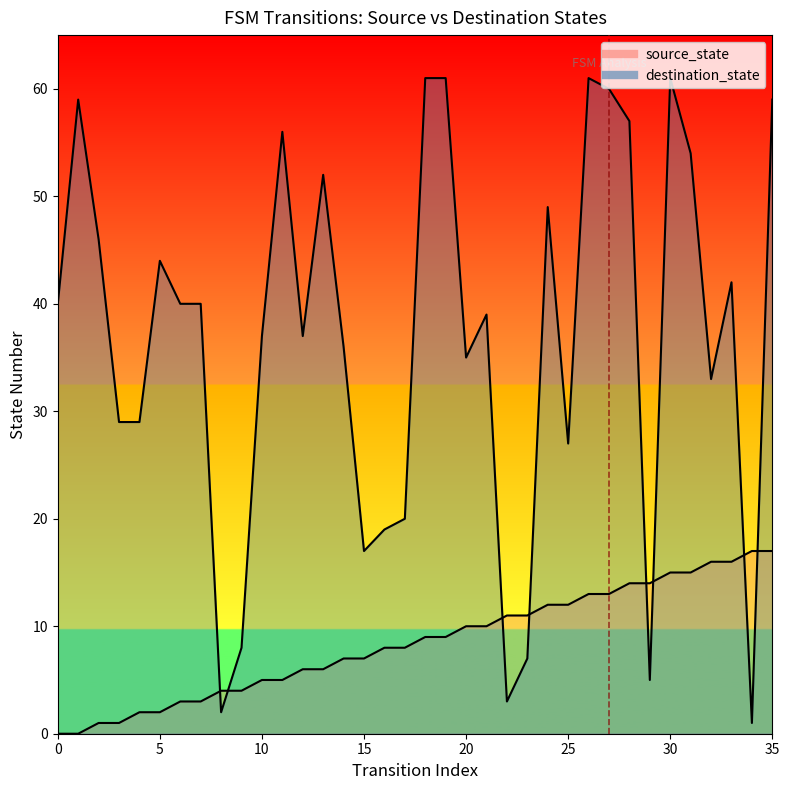

Reading left to right, what are all the values shown in this chart?

source_state: 0	0	1	1	2	2	3	3	4	4	5	5	6	6	7	7	8	8	9	9	10	10	11	11	12	12	13	13	14	14	15	15	16	16	17	17
destination_state: 40	59	46	29	29	44	40	40	2	8	37	56	37	52	36	17	19	20	61	61	35	39	3	7	49	27	61	60	57	5	61	54	33	42	1	59